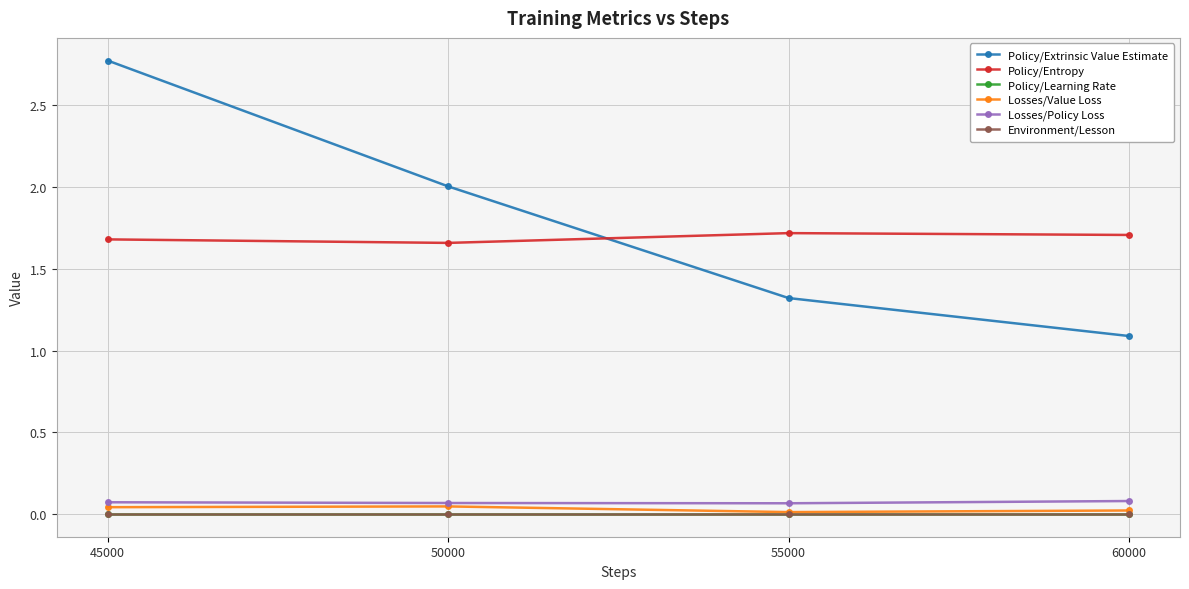

True or false: Policy/Extrinsic Value Estimate has more than 1 points higher than both neighbors.

False